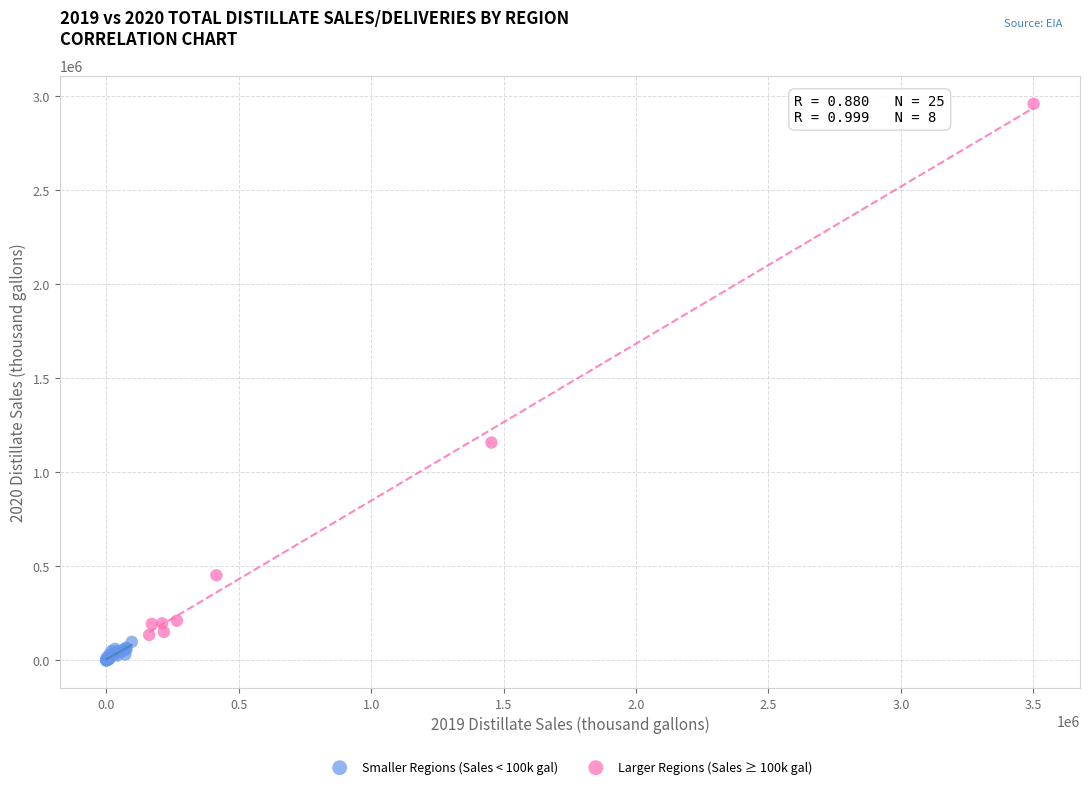

Which series reaches the maximum Y coordinate?

Larger Regions (Sales ≥ 100k gal)